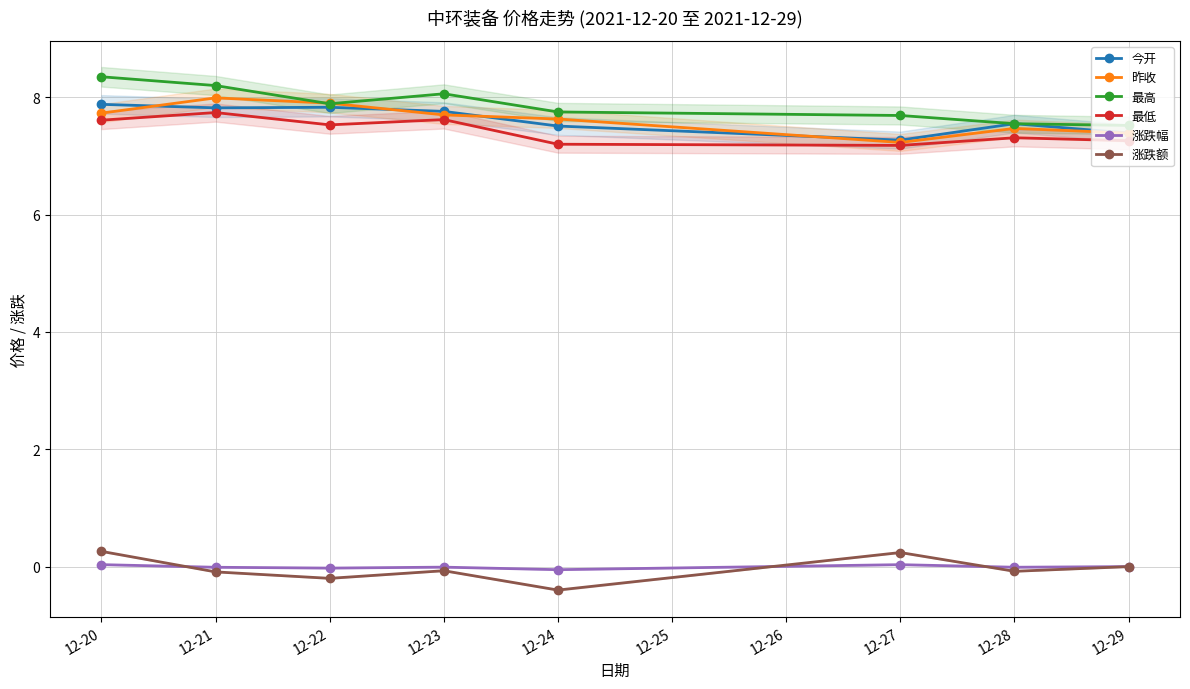

True or false: 涨跌幅 has a value of -0.0 at 12-21.

True